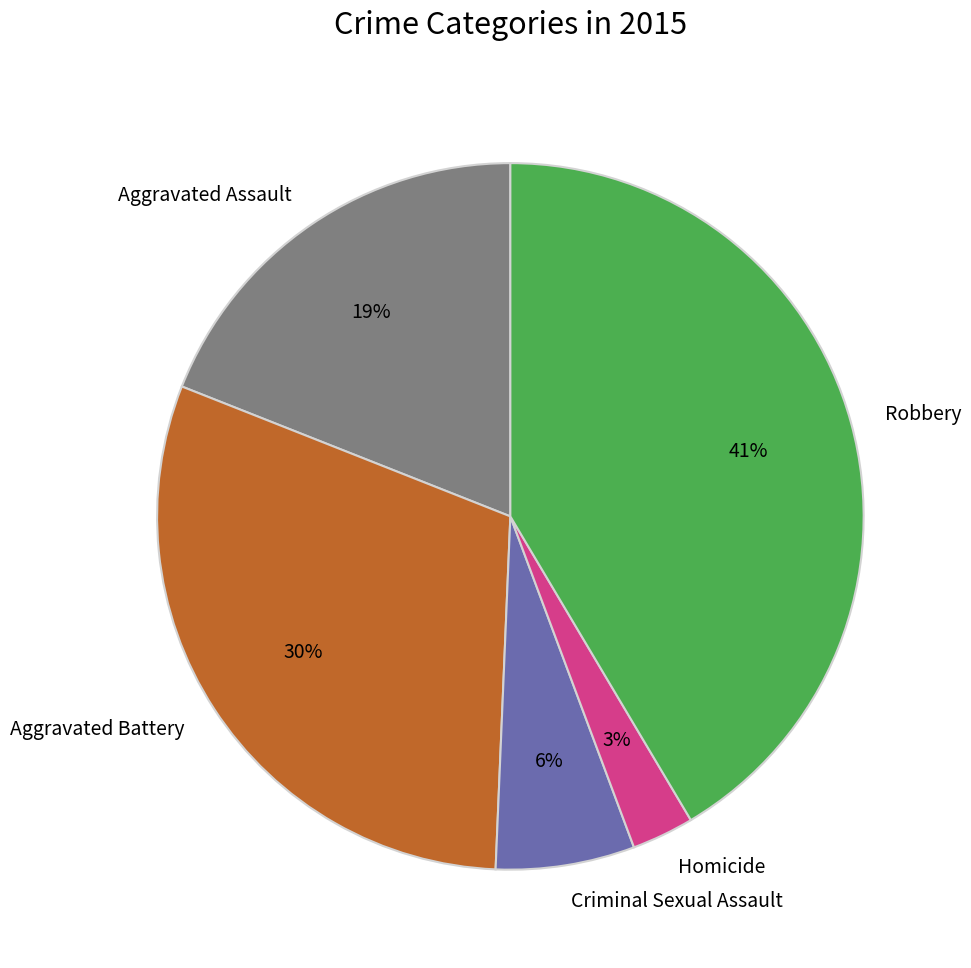

To the nearest percent, what portion does Robbery represent?

41%